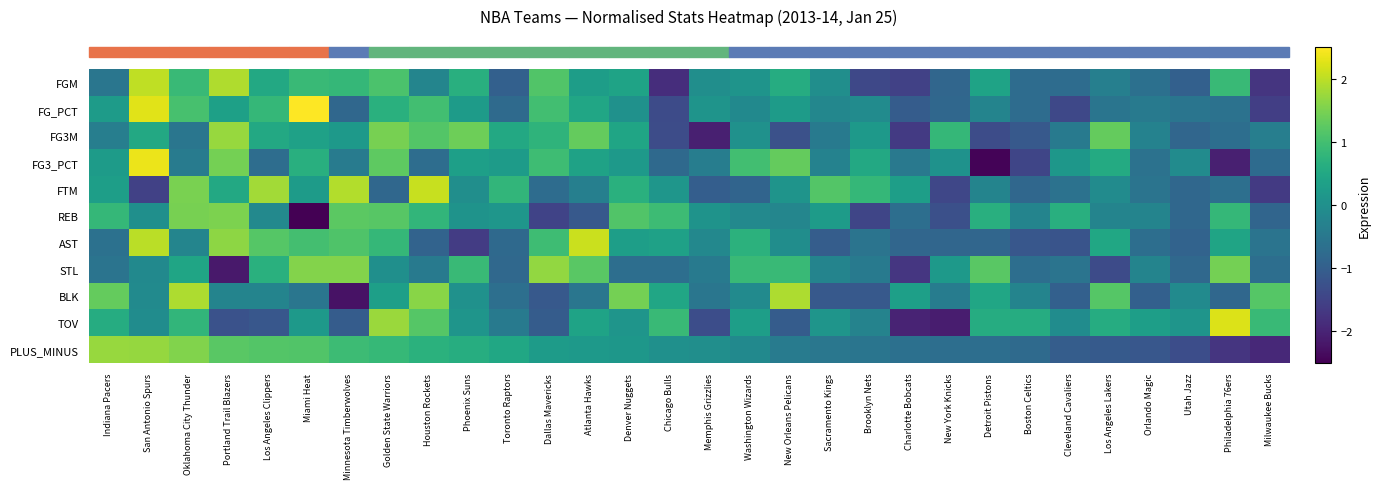

What is the difference between the highest and lowest values at San Antonio Spurs?

3.9